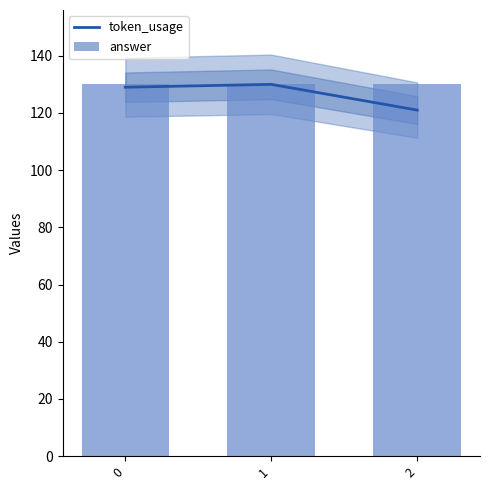

What are all the series names shown in the legend?

token_usage, answer